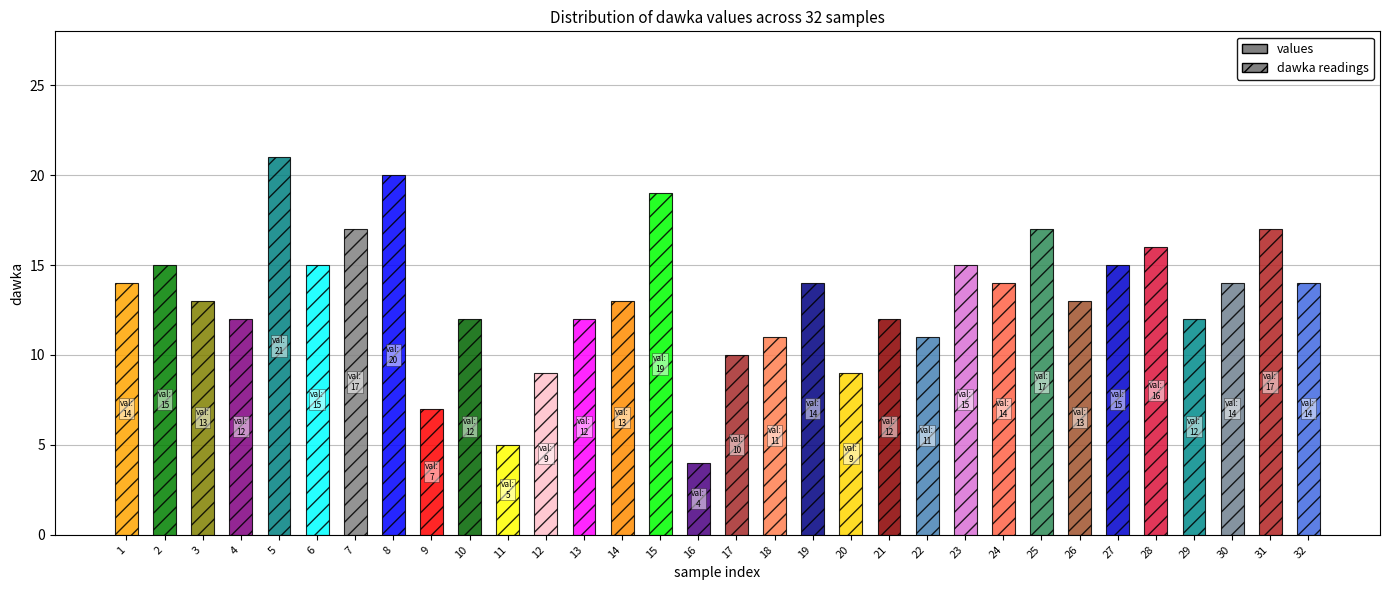

List the labels in order of value, largest first.

5, 8, 15, 7, 25, 31, 28, 2, 6, 23, 27, 1, 19, 24, 30, 32, 3, 14, 26, 4, 10, 13, 21, 29, 18, 22, 17, 12, 20, 9, 11, 16